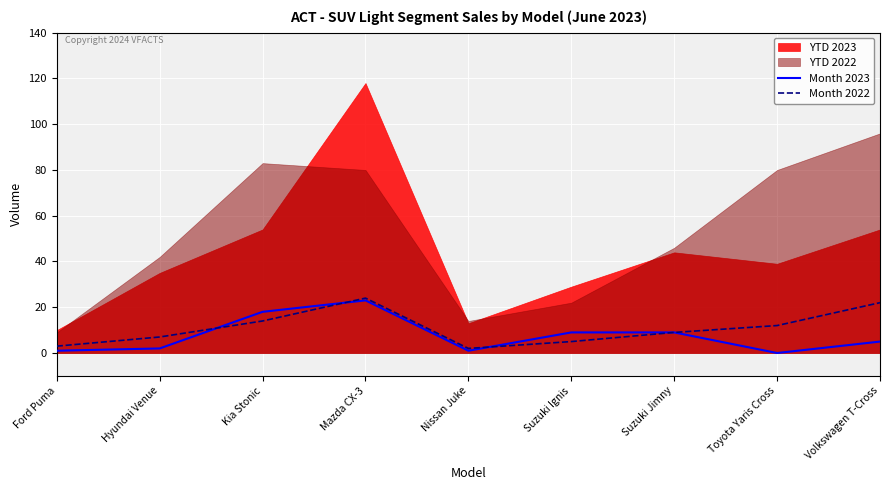

What is the highest value of the Month 2022 series?

24